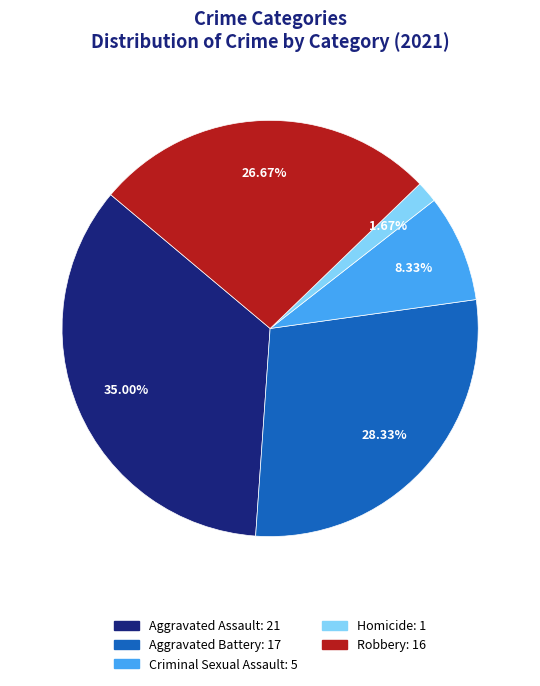

Does Aggravated Assault represent more than half of the total?

No